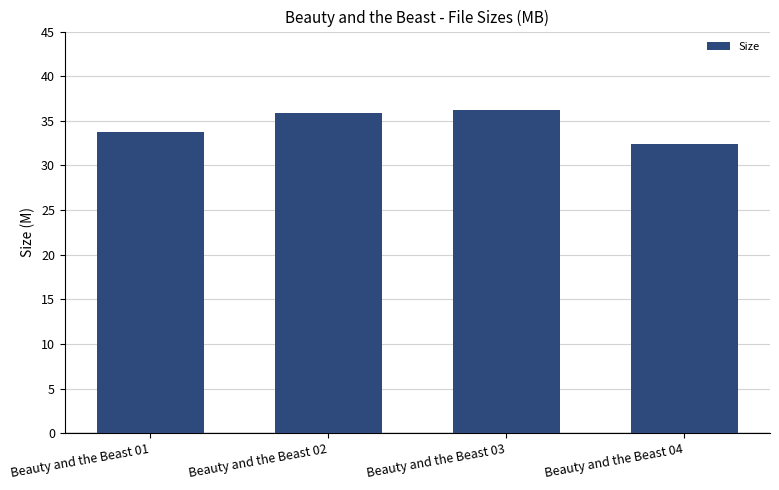

Does the chart contain stacked bars?

No